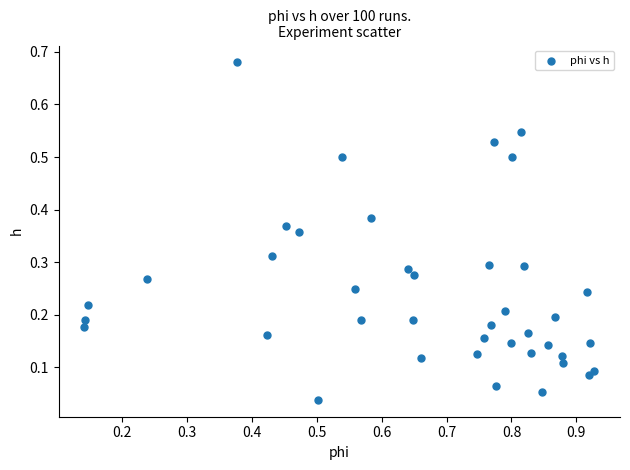

What is the range of Y values (max minus min)?

0.6